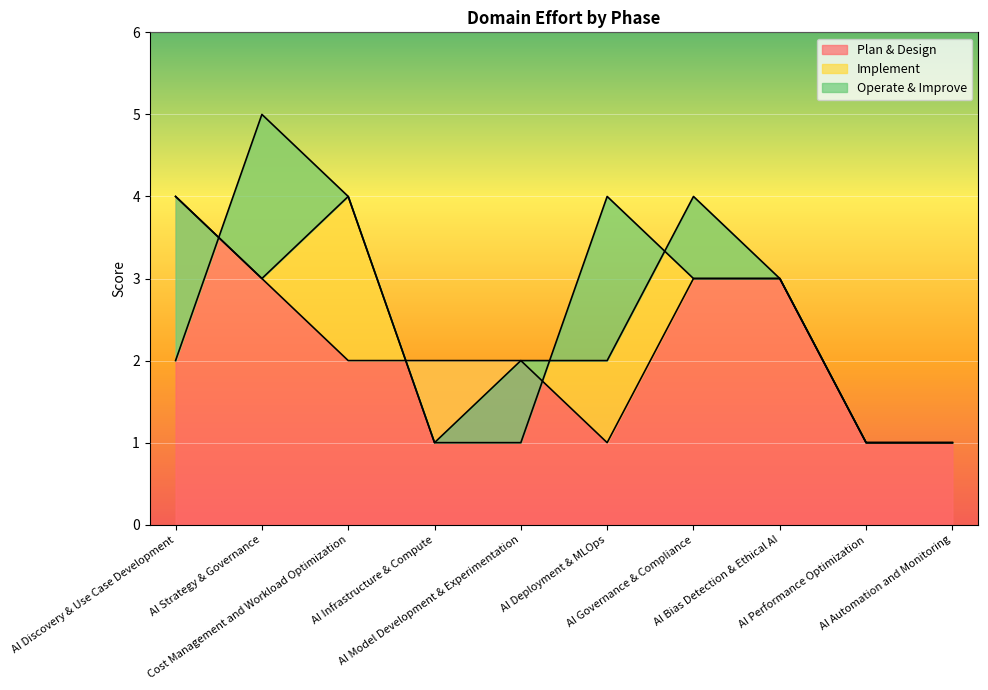

What is the spread (max minus min) of values at AI Strategy & Governance?

2